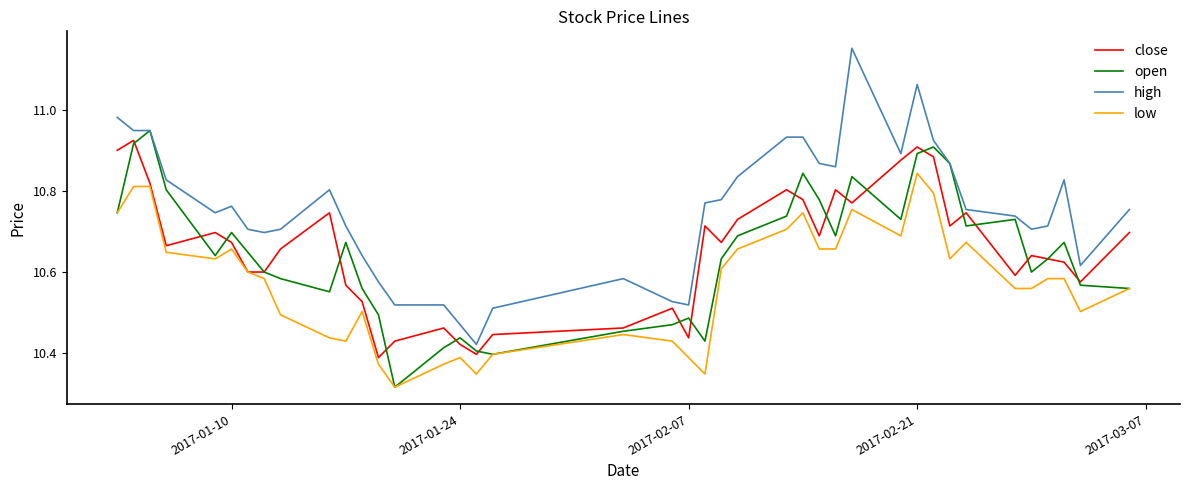

True or false: low and high cross at least once.

False